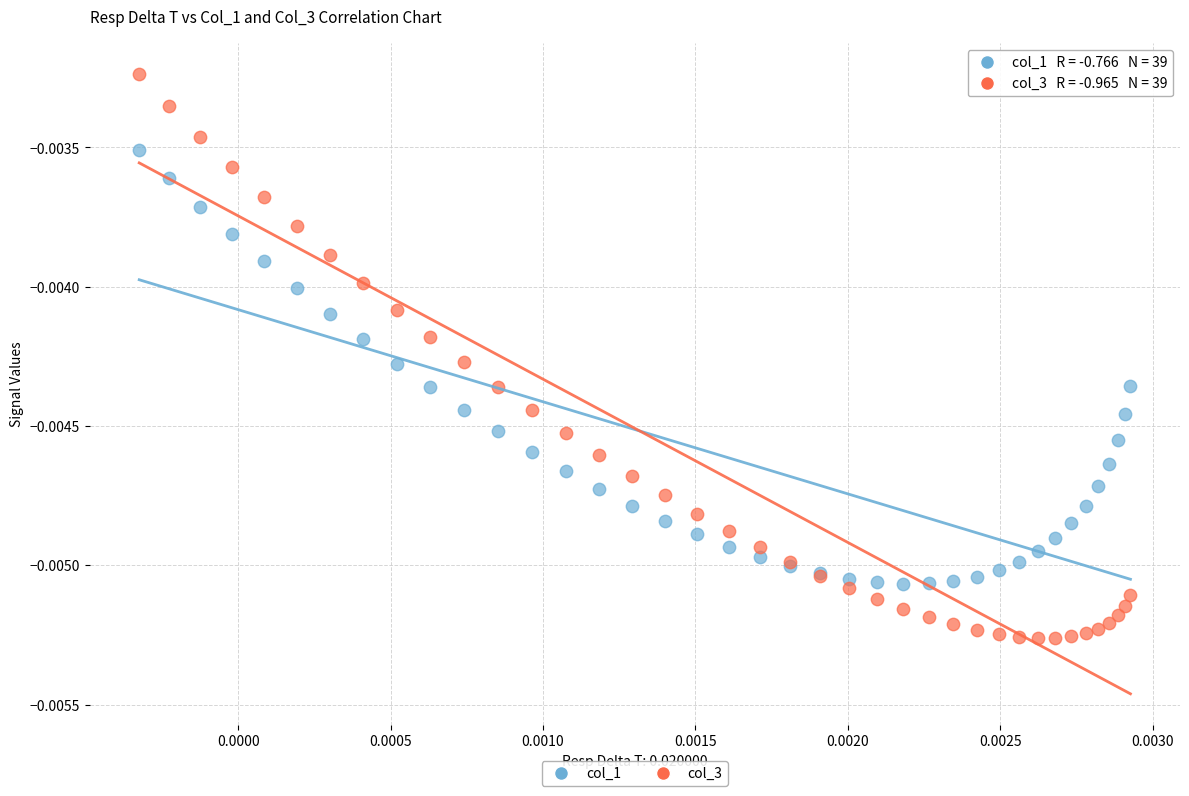

Which series has the largest Y range (max minus min)?

col_3